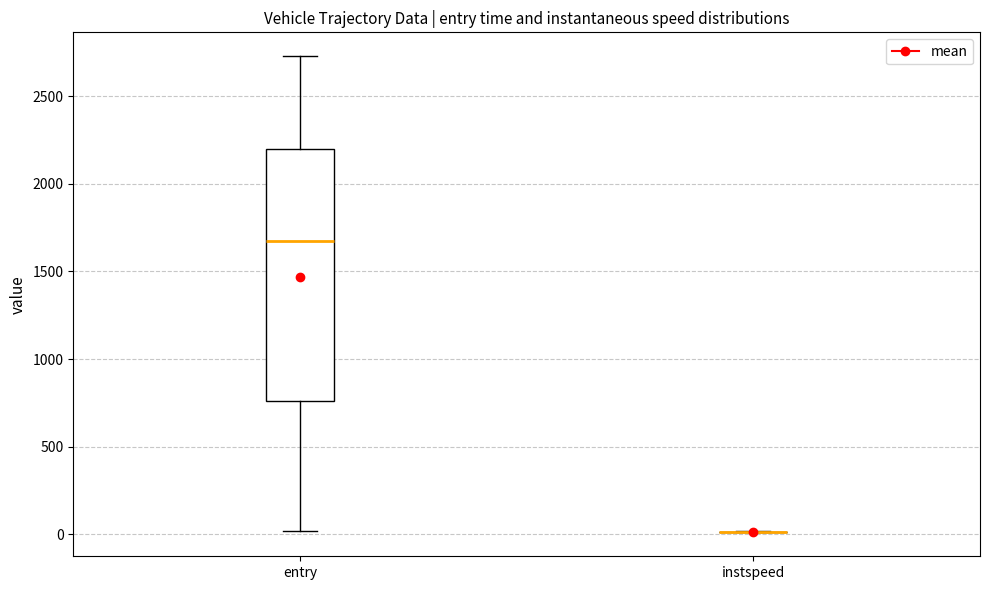

Which box is the tallest, from its lower edge to its upper edge?

entry